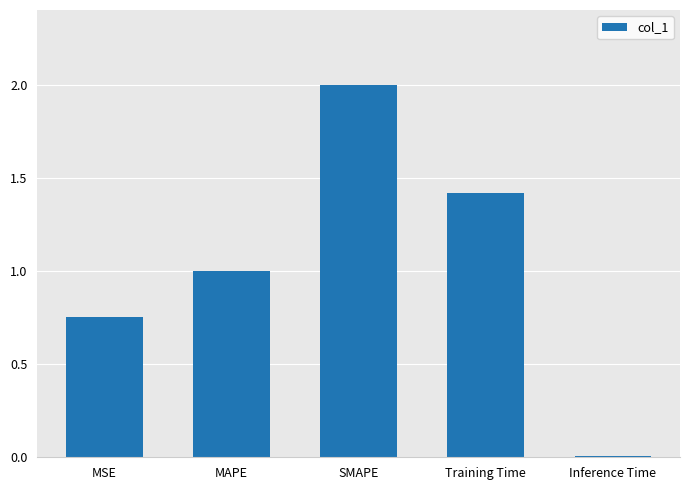

List the labels in order of value, smallest first.

Inference Time, MSE, MAPE, Training Time, SMAPE